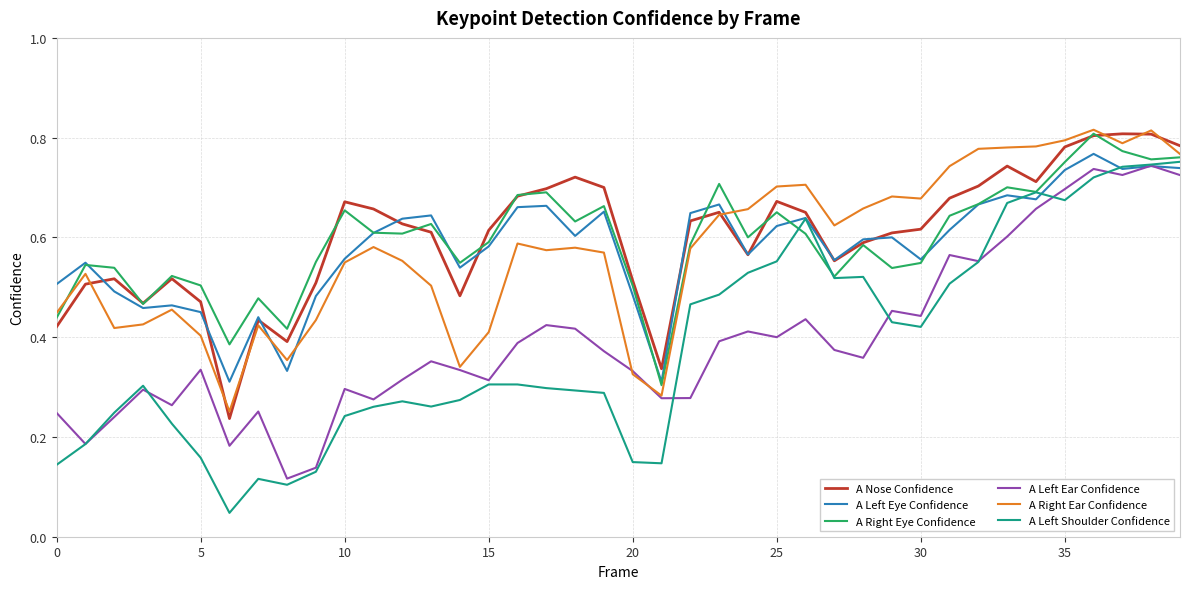

Which series has the largest range (max minus min)?

A Left Shoulder Confidence